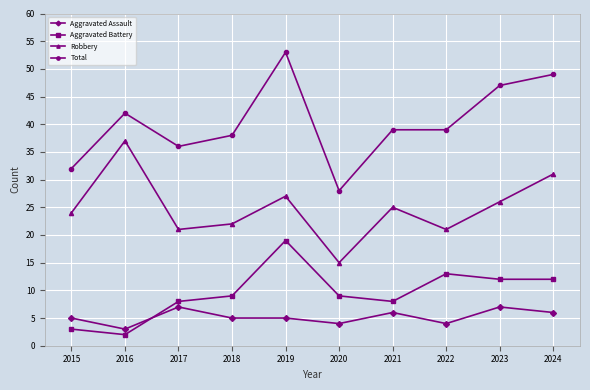

Count the Aggravated Assault values in the range 4 to 6.

7